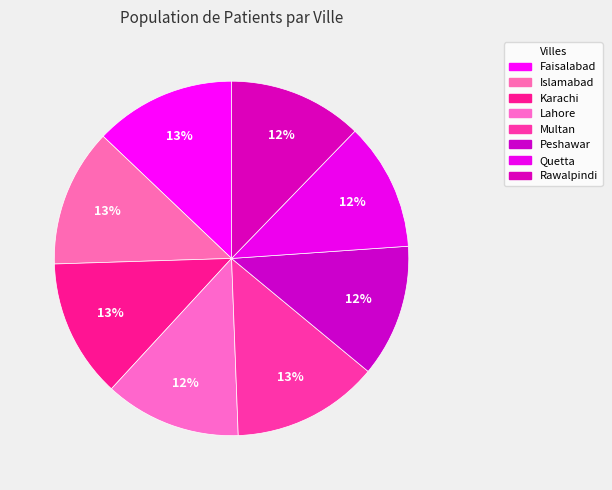

Count the number of slices in the pie.

8